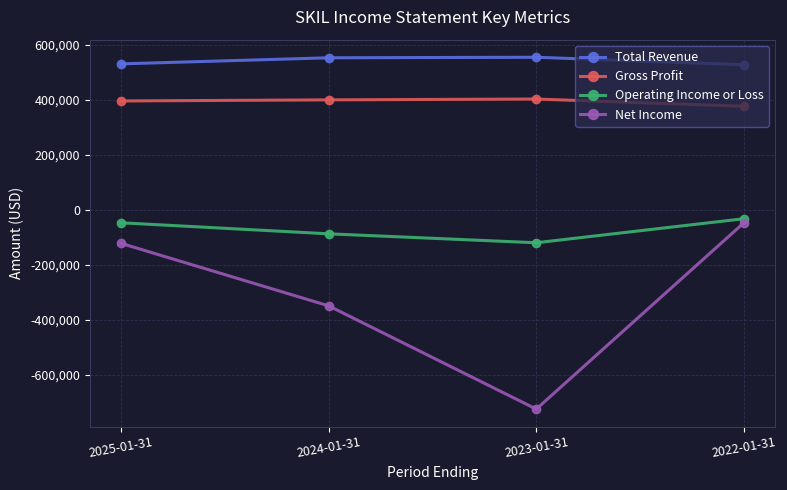

What position from the left is 2025-01-31?

1